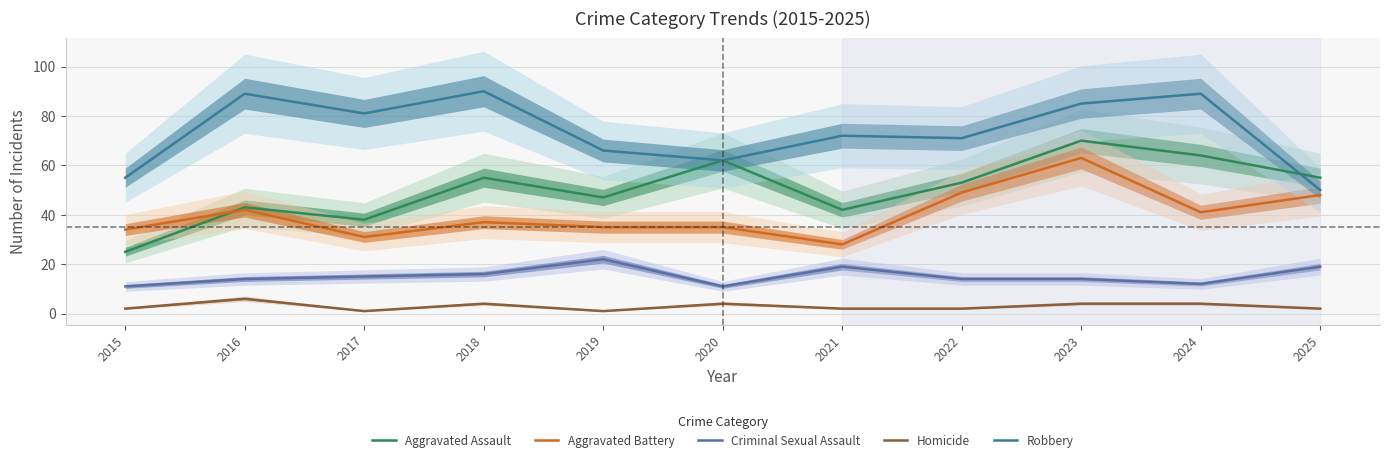

Count the number of categories in the chart.

11